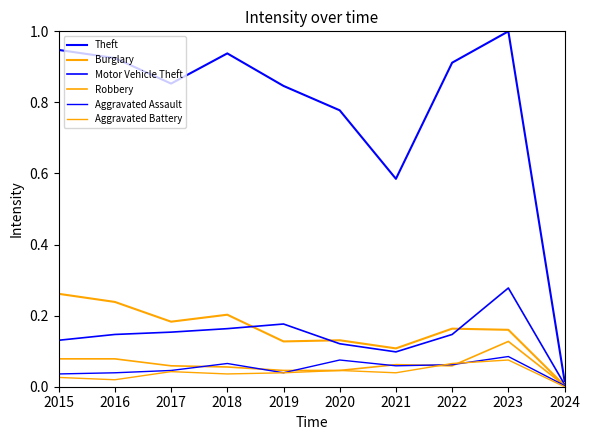

At which label is Aggravated Battery closest to 0?

2024